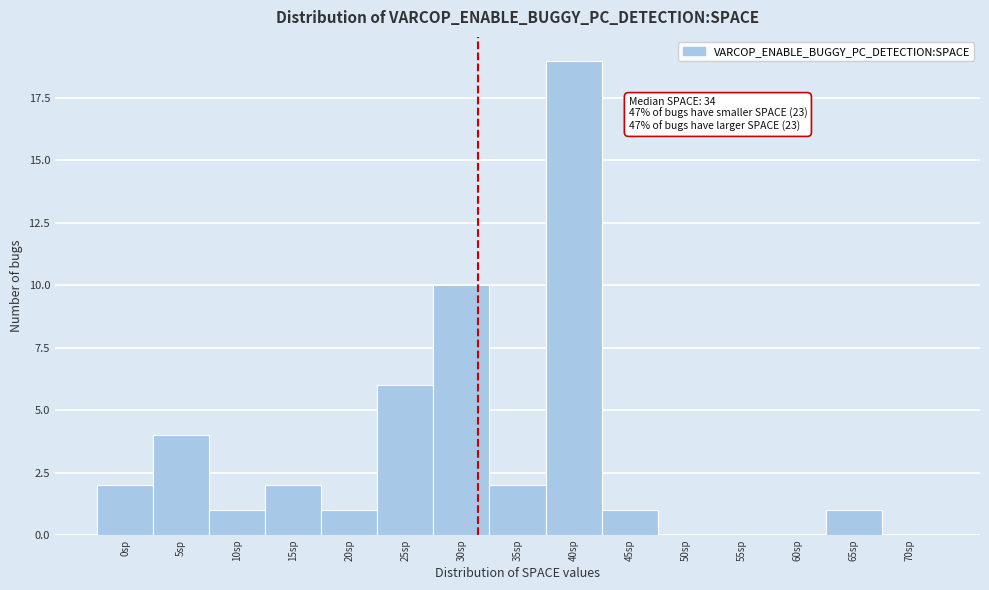

Reading left to right, extract all data points from this chart.

0sp=2	5sp=4	10sp=1	15sp=2	20sp=1	25sp=6	30sp=10	35sp=2	40sp=19	45sp=1	50sp=0	55sp=0	60sp=0	65sp=1	70sp=0